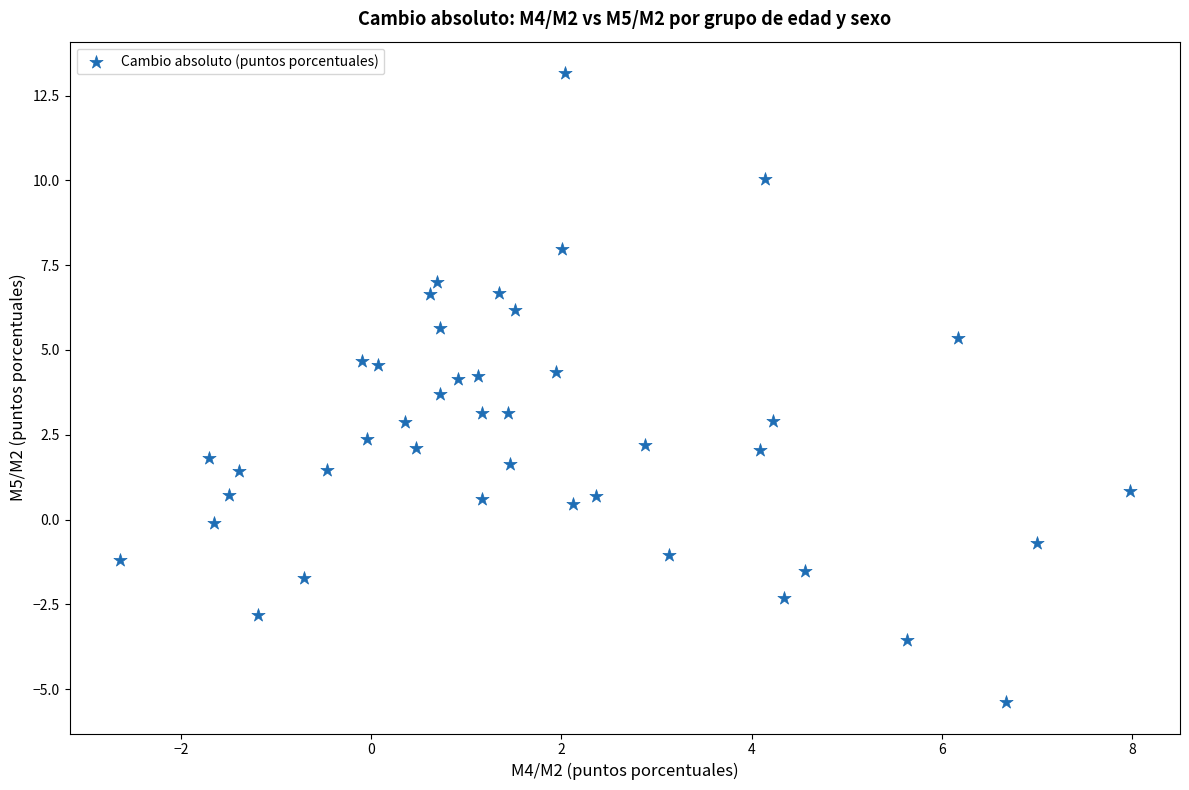

What is the range of X values (max minus min)?

10.6